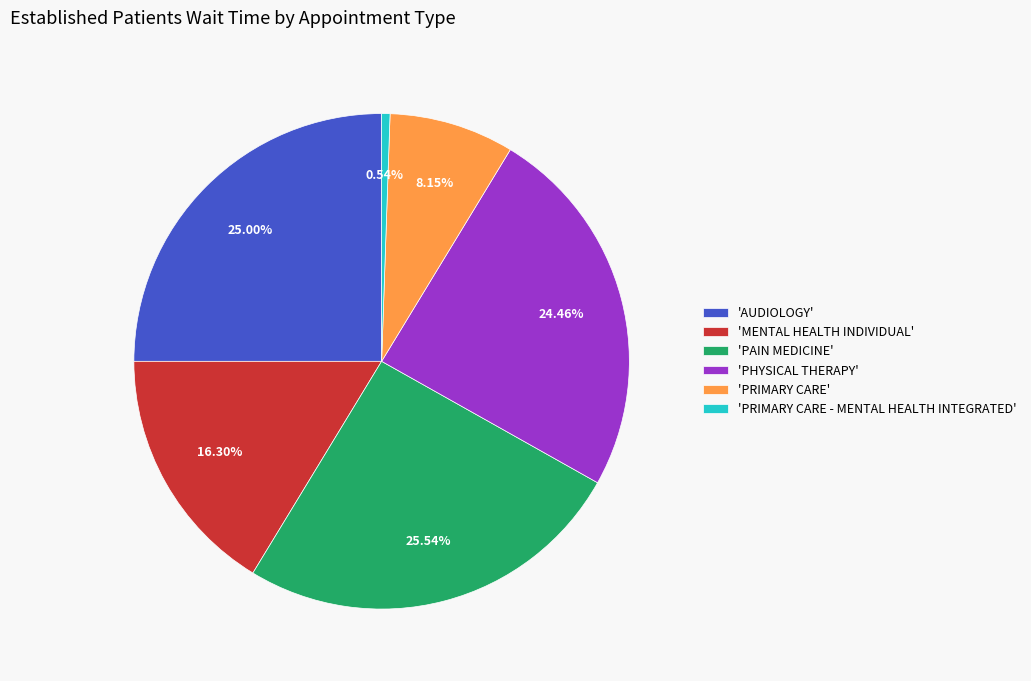

Count the number of slices in the pie.

6